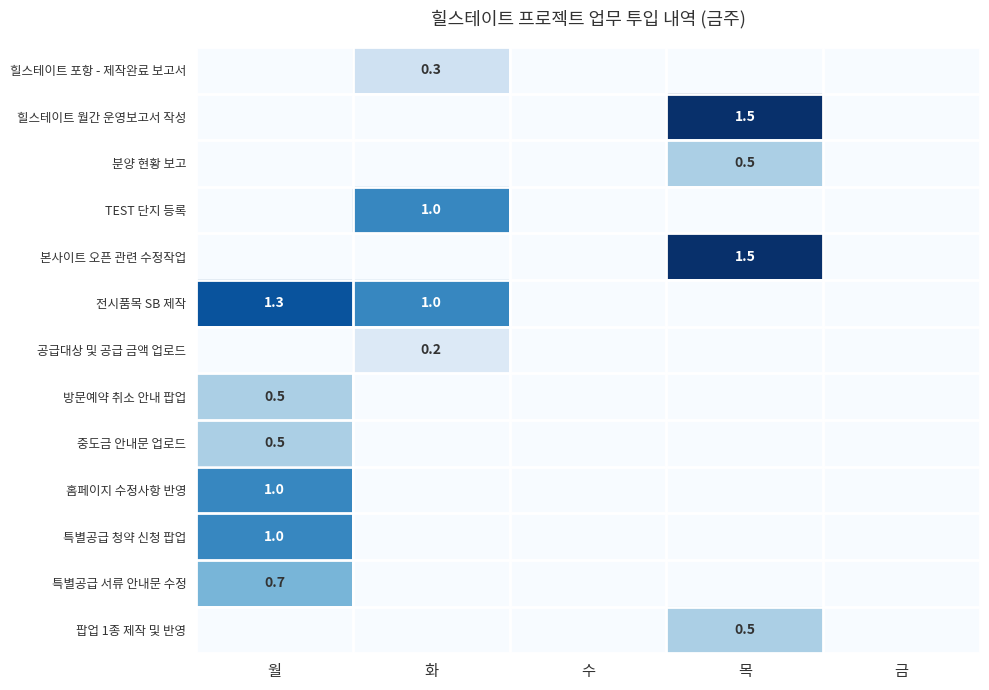

The 특별공급 서류 안내문 수정 series shows 0.7 at 월. True or false?

True